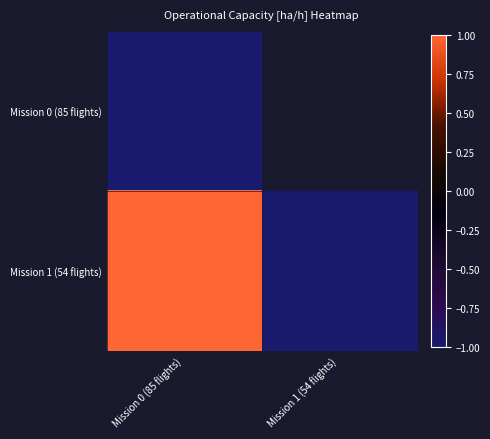

How many categories are shown in the chart?

2